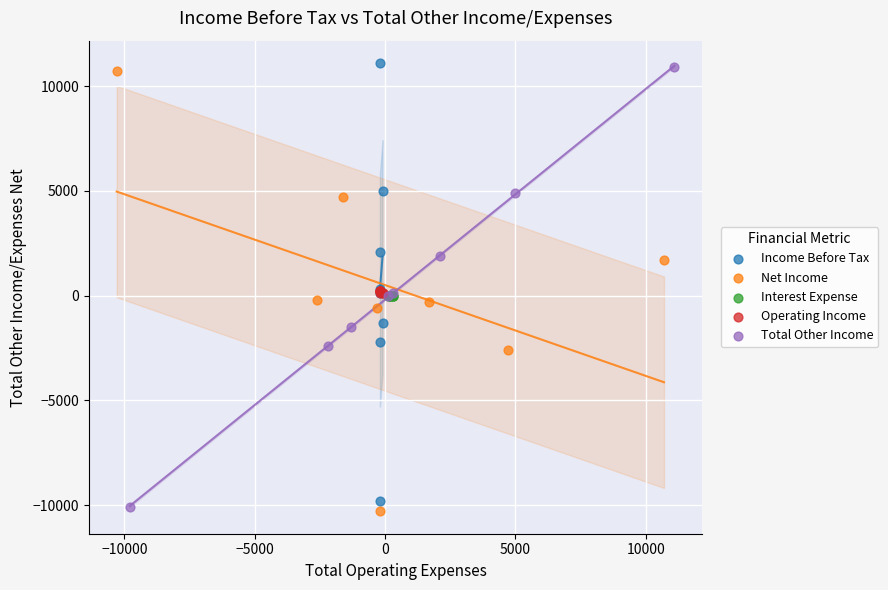

Which series reaches the maximum Y coordinate?

Income Before Tax